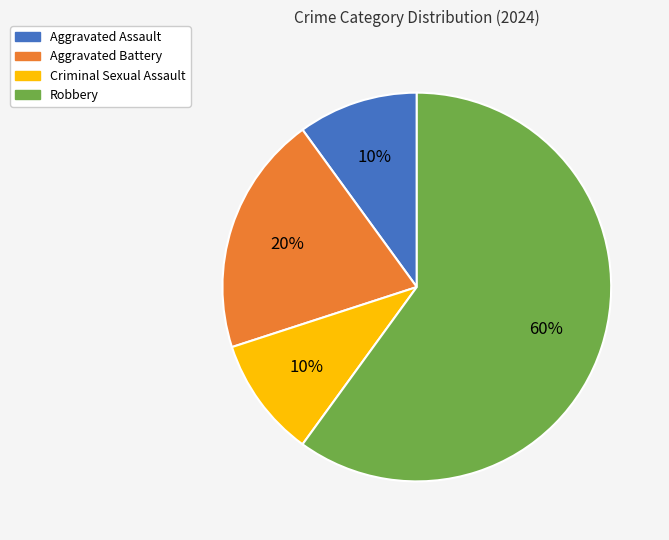

Approximately how many times larger is the value at Aggravated Assault compared to Criminal Sexual Assault?

1.0